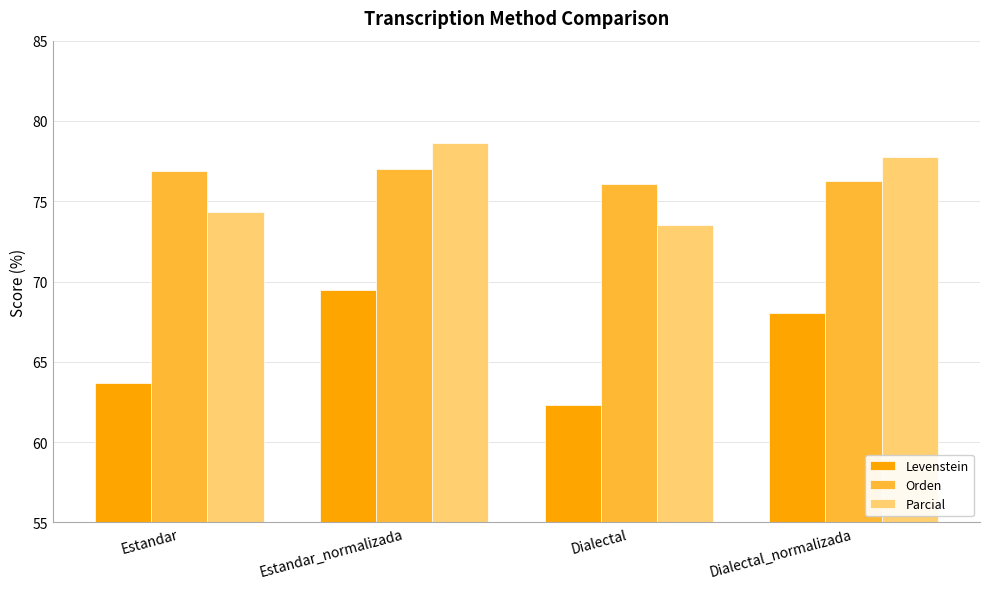

Which category has the highest value across all series?

Estandar_normalizada